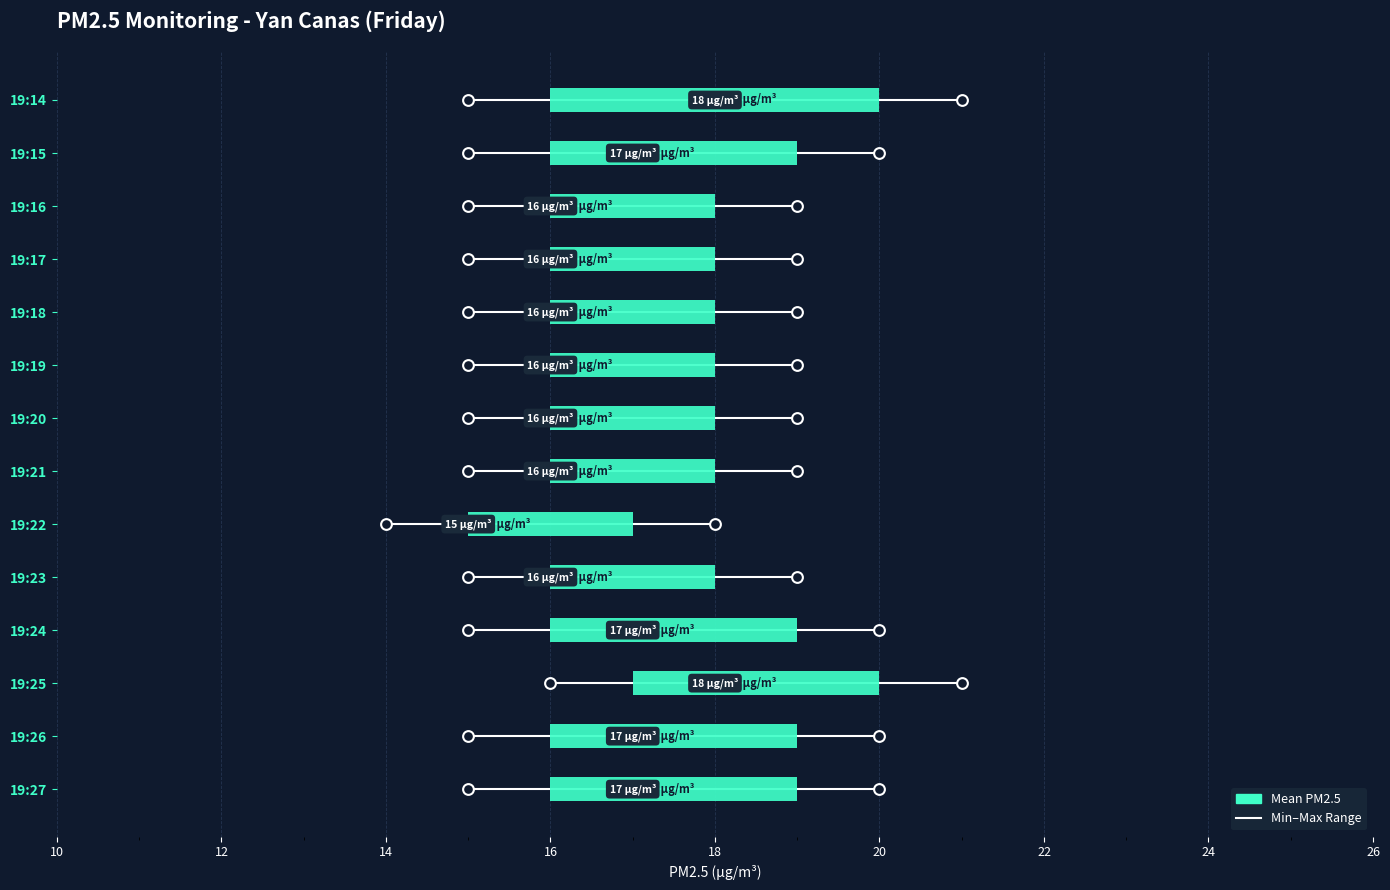

At how many categories does at least one series exceed 15?

14